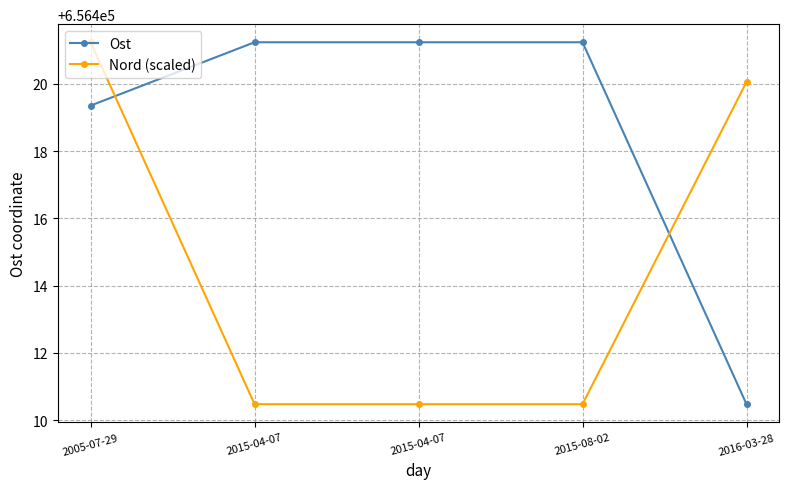

How many lines are shown in the chart?

2